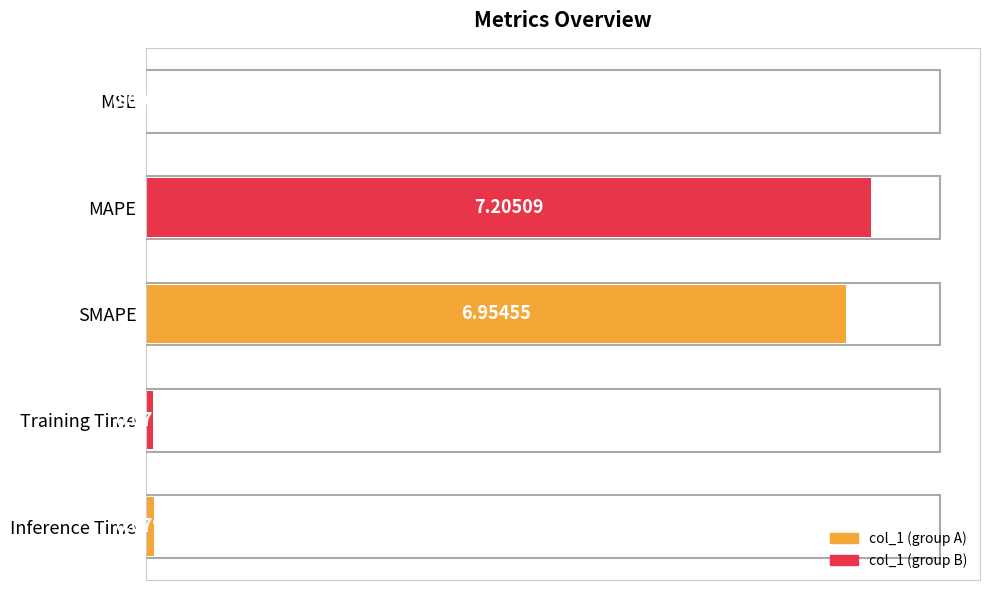

Which category has the highest value across all series?

MAPE